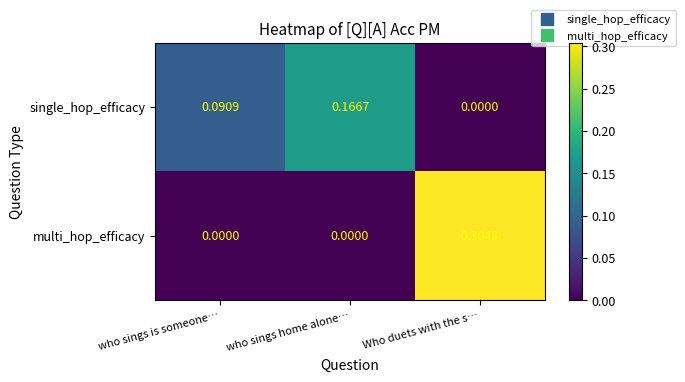

Rank the series at who sings home alone… from lowest to highest value.

multi_hop_efficacy, single_hop_efficacy